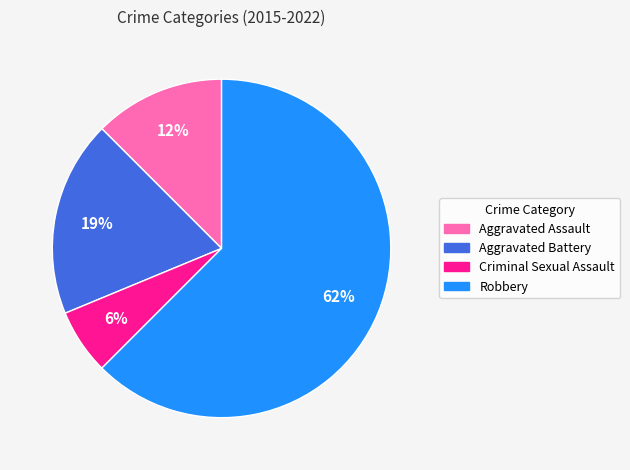

Does Criminal Sexual Assault account for over 50% of the chart?

No